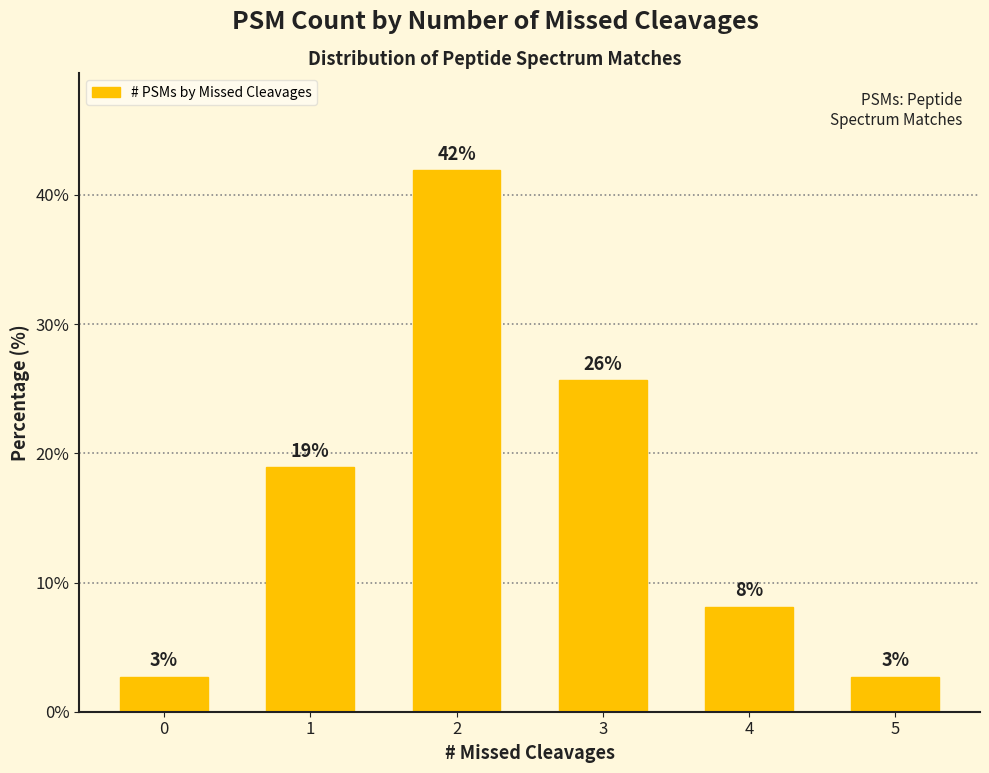

What is the difference between the second highest and minimum values?

23.0